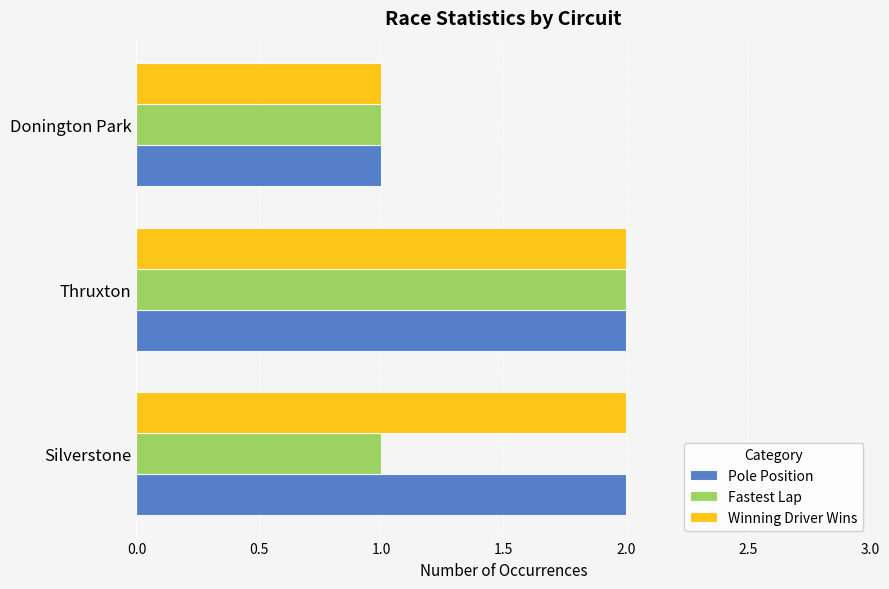

Which series changed the most between Silverstone and Thruxton?

Fastest Lap